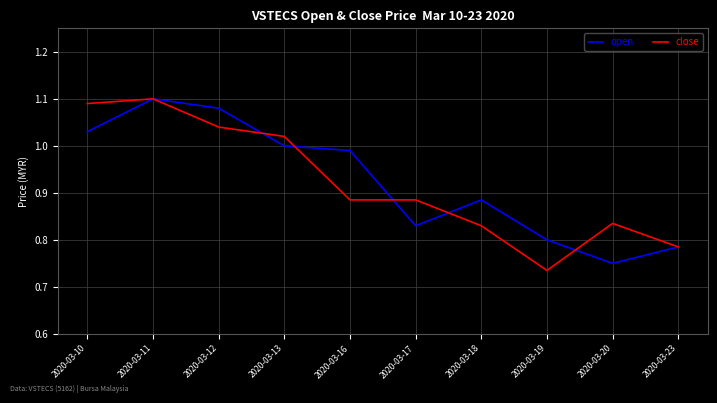

Which series changed the most between 2020-03-17 and 2020-03-20?

open